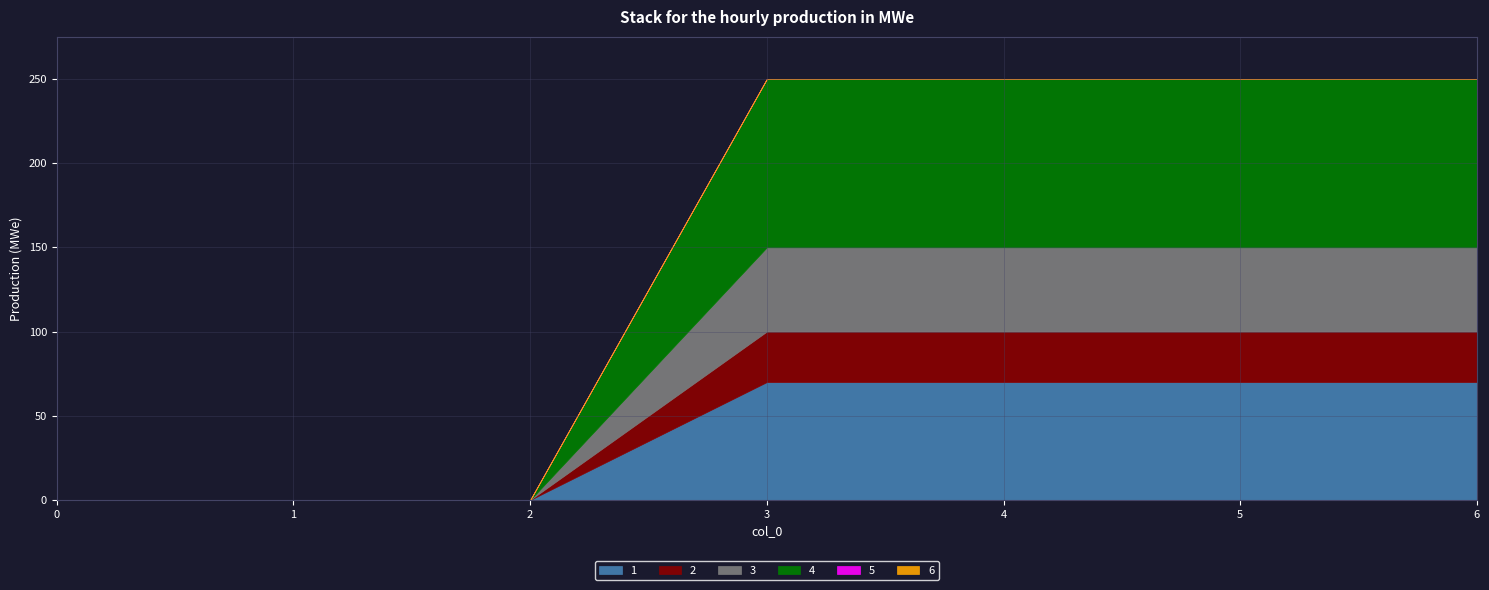

The value of 2 at 3 is 14. True or false?

False